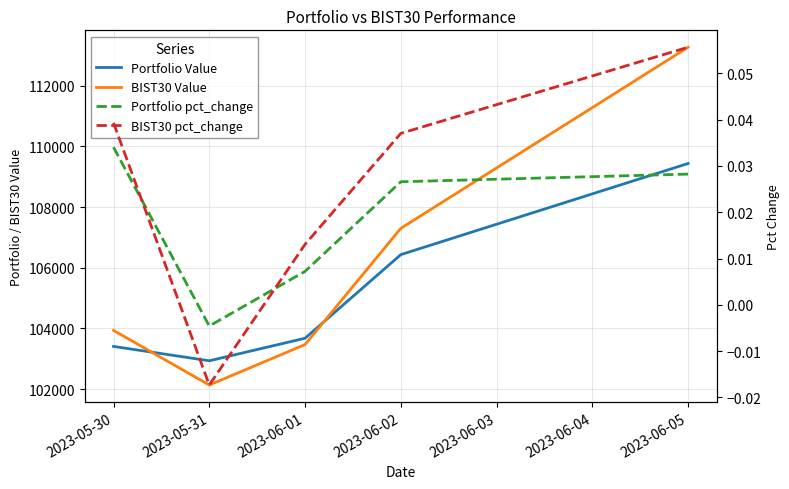

How many values in BIST30 pct_change are below zero?

1